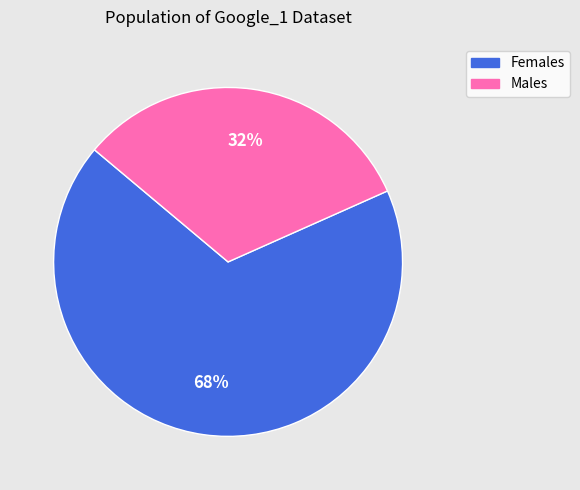

To the nearest percent, what is the average slice percentage?

50%